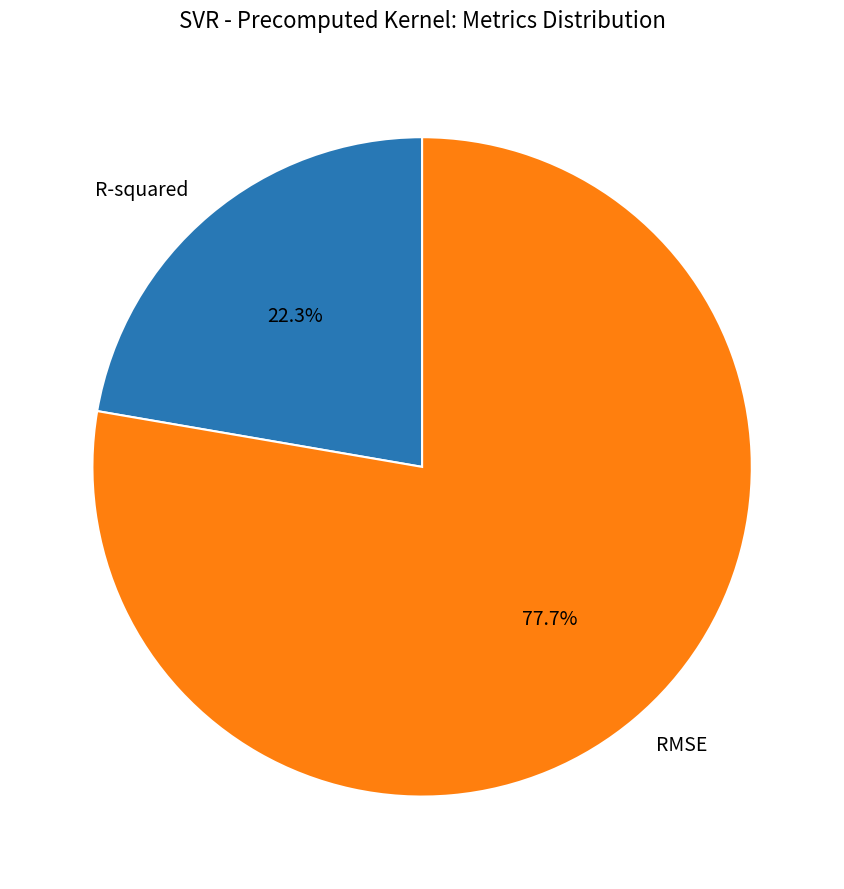

Which category has the biggest portion of the pie?

RMSE